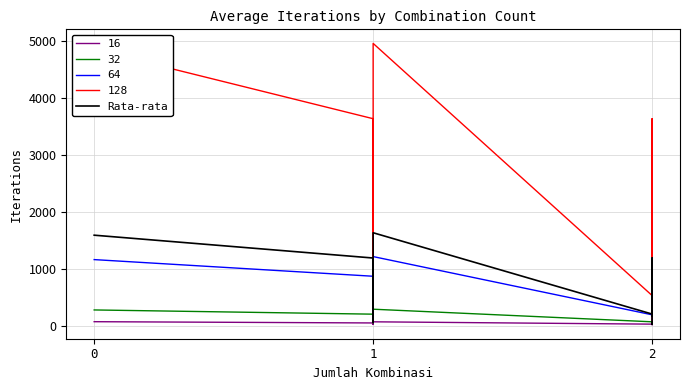

Reading right to left, extract all data points from this chart.

56.5	44.5	26.0	39.5	962.2	953.5	171.8	176.2	200.8	1133.2	1186.8	971.2	203.8	1630.0	1587.2	56.5	953.5	200.8	1186.8	1587.2